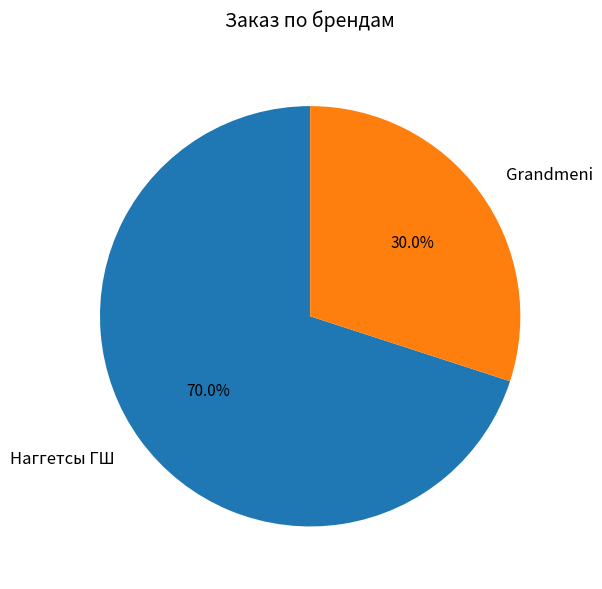

Between Наггетсы ГШ and Grandmeni, which is larger?

Наггетсы ГШ